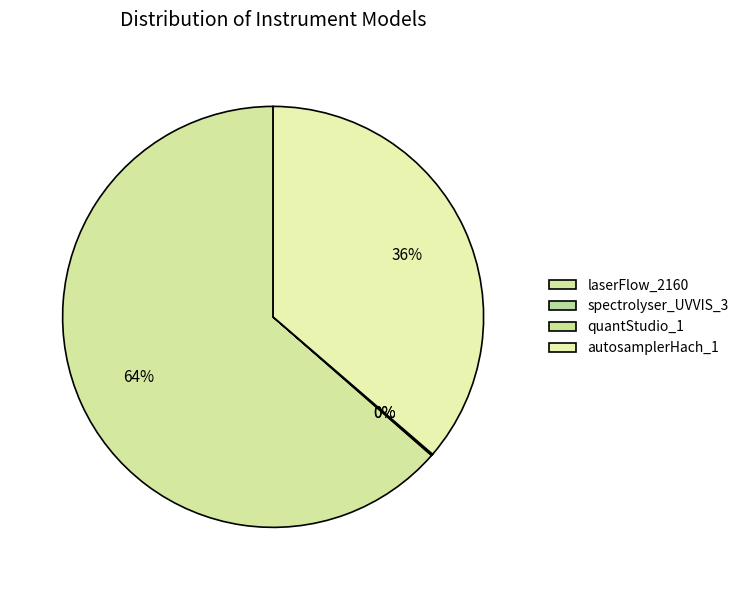

Which slice is the largest?

laserFlow_2160